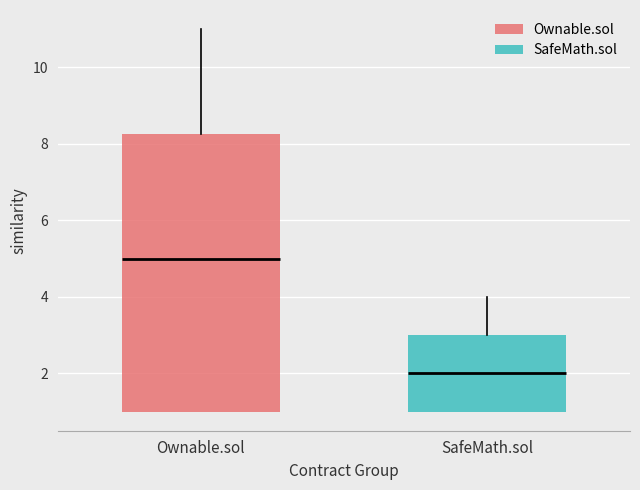

Reading left to right, transcribe this box plot: for each box, give where its median line is, the range the box spans, and where its two whiskers end, as read against the y-axis. The values are not printed on the chart, so give them approximately, as read against the axis.

Ownable.sol: median 5.0, box 1.0 to 8.2, whiskers 1.0 to 11.0
SafeMath.sol: median 2.0, box 1.0 to 3.0, whiskers 1.0 to 4.0